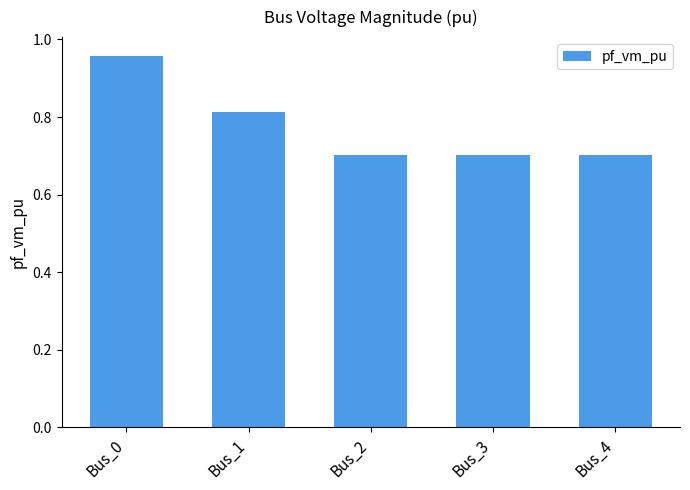

How many series are shown in this chart?

1